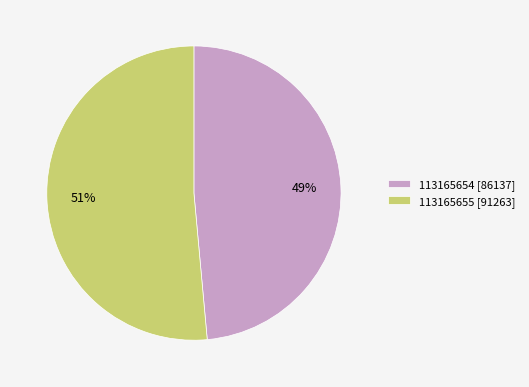

The 113165655 slice represents 51% of the pie. True or false?

True